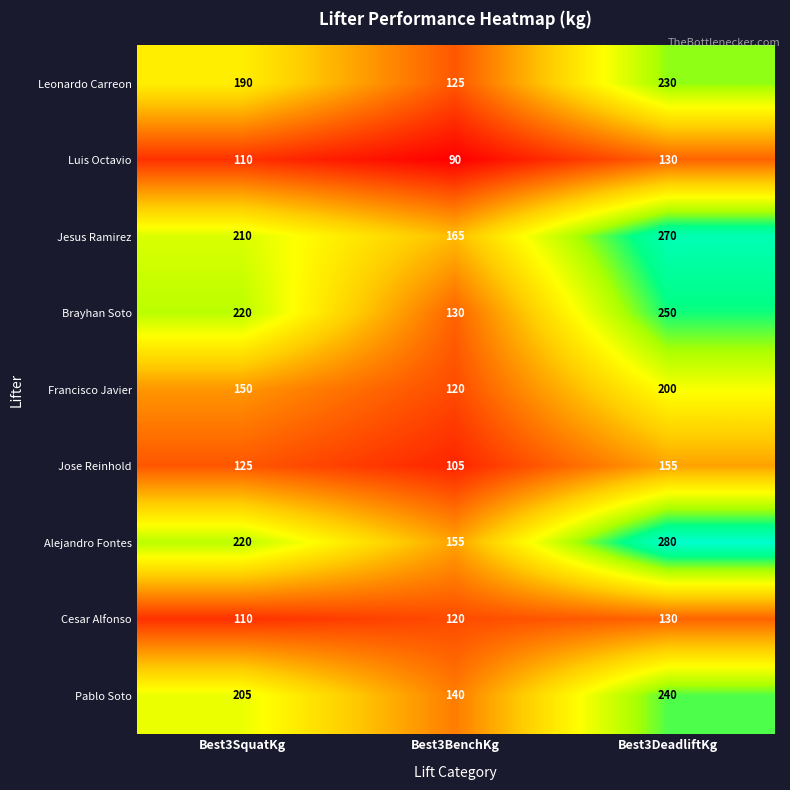

Reading right to left, list all the values displayed in this chart.

Leonardo Carreon: 230	125	190
Luis Octavio: 130	90	110
Jesus Ramirez: 270	165	210
Brayhan Soto: 250	130	220
Francisco Javier: 200	120	150
Jose Reinhold: 155	105	125
Alejandro Fontes: 280	155	220
Cesar Alfonso: 130	120	110
Pablo Soto: 240	140	205